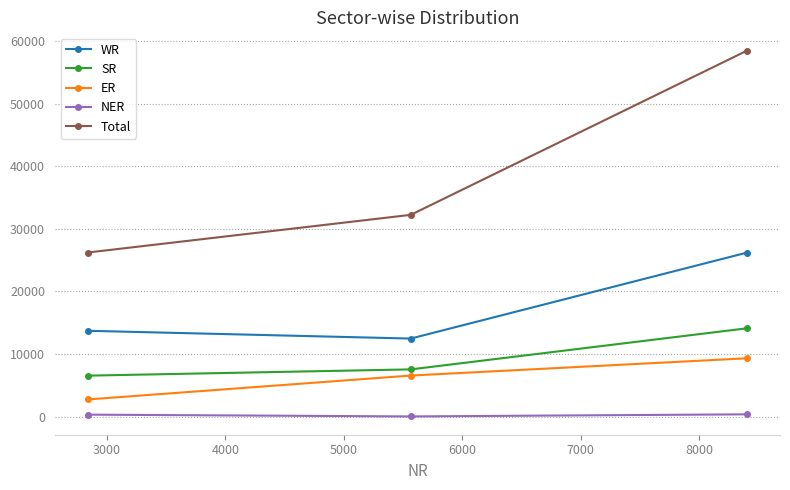

Which series has the widest spread of values?

Total